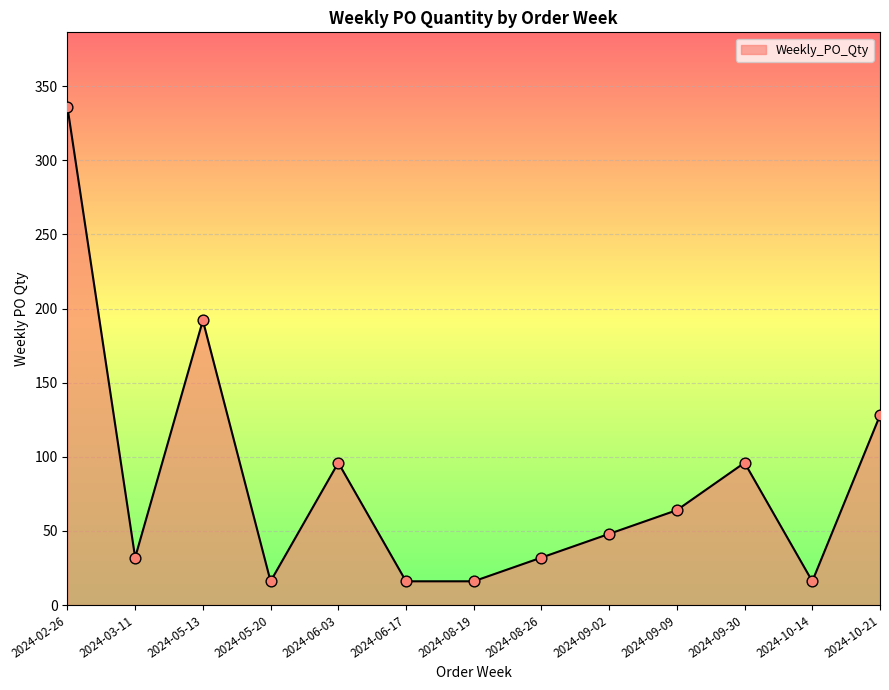

Which has a higher value, 2024-09-09 or 2024-06-03?

2024-06-03